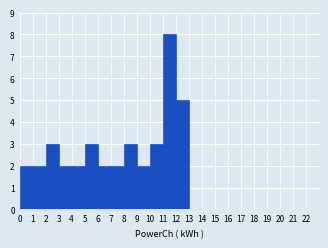

Reading left to right, transcribe this chart: for each bar, give the range it covers on the x-axis and its height. The values are not printed on the chart, so give them approximately, as read against the axis.

0 to 1: 2
1 to 2: 2
2 to 3: 3
3 to 4: 2
4 to 5: 2
5 to 6: 3
6 to 7: 2
7 to 8: 2
8 to 9: 3
9 to 10: 2
10 to 11: 3
11 to 12: 8
12 to 13: 5
13 to 14: 0
14 to 15: 0
15 to 16: 0
16 to 17: 0
17 to 18: 0
18 to 19: 0
19 to 20: 0
20 to 21: 0
21 to 22: 0
22 to 23: 0